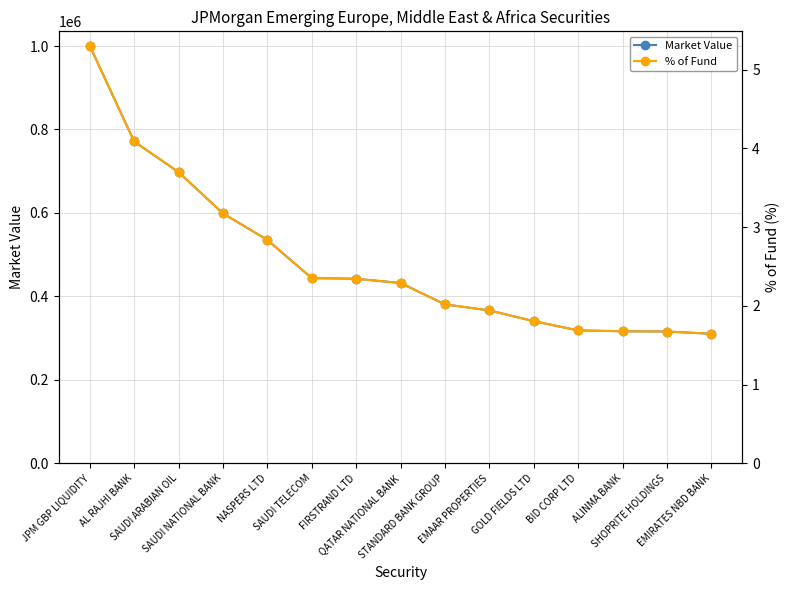

Rank the series at GOLD FIELDS LTD from lowest to highest value.

% of Fund, Market Value